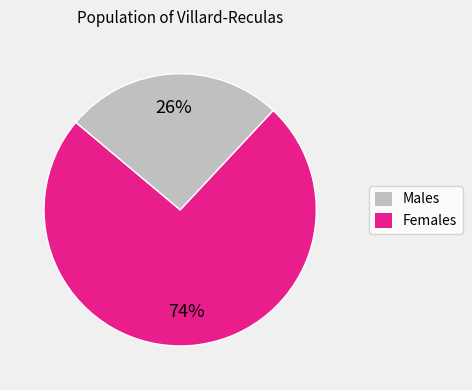

Does any single category account for the majority?

Yes